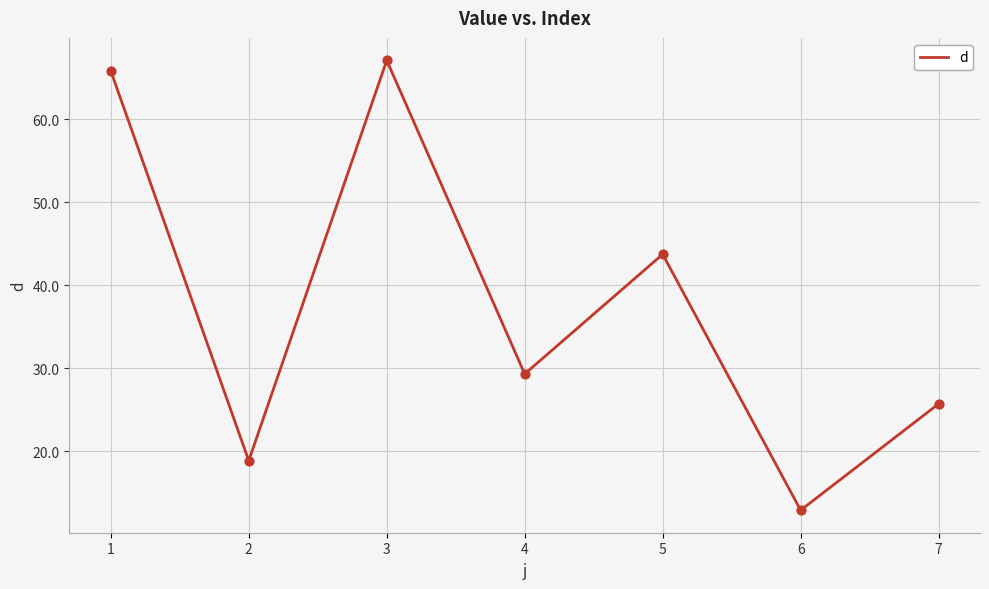

What is the ratio of the value at 4 to the value at 6?

2.3